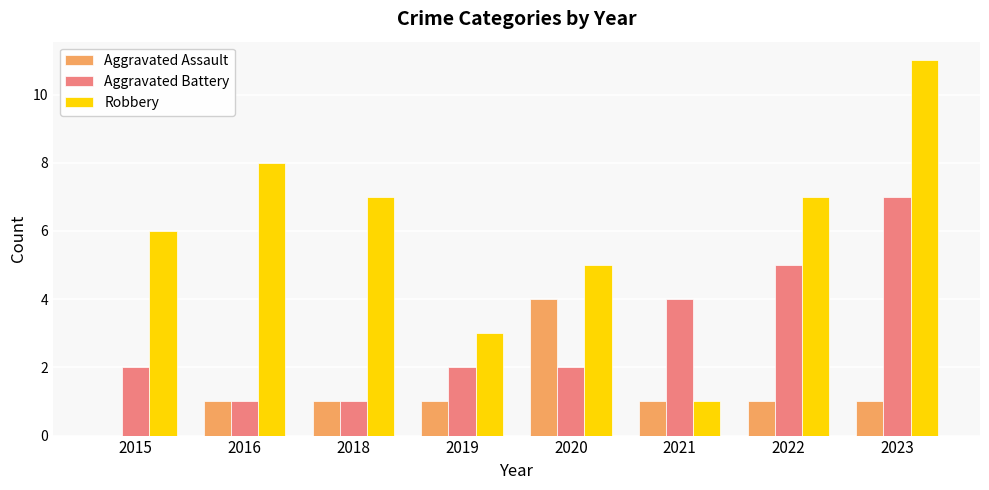

How many distinct data groups are displayed?

3